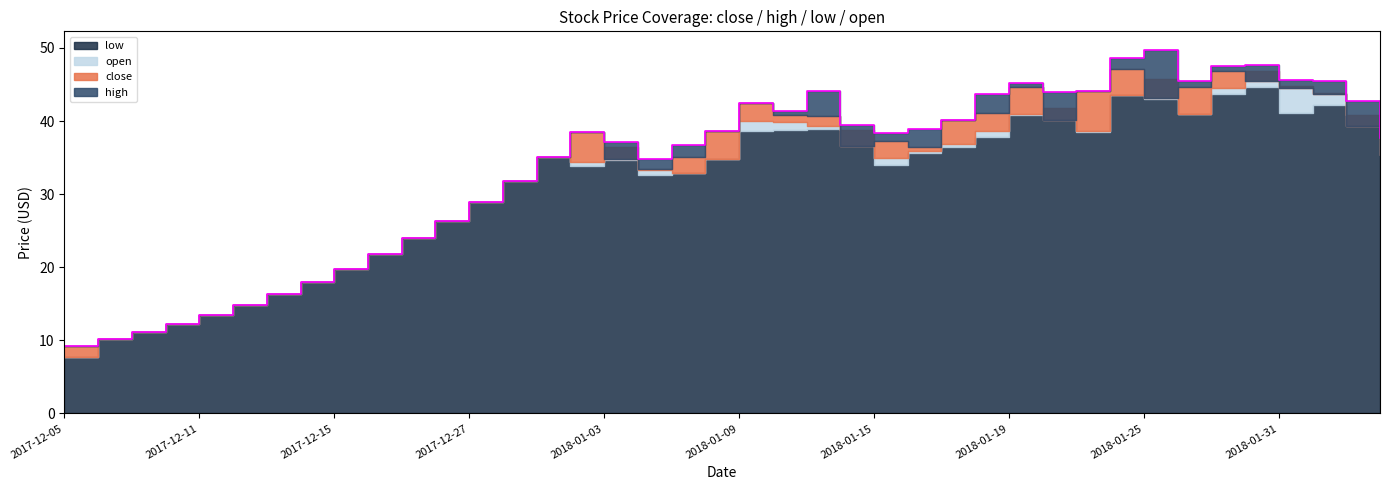

What is the lowest value of the high series?

9.2